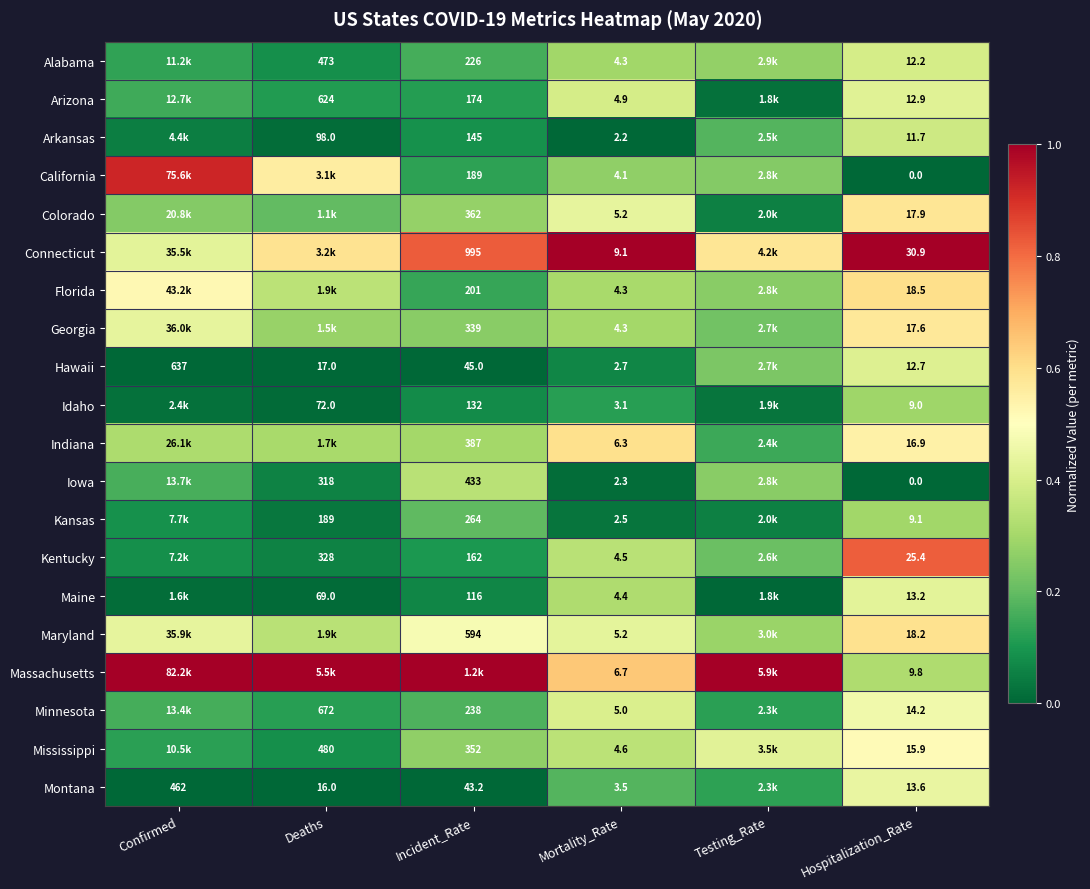

List the series in order of their peak value, highest first.

Connecticut, Massachusetts, California, Kentucky, Florida, Indiana, Maryland, Colorado, Georgia, Mississippi, Minnesota, Montana, Maine, Arizona, Hawaii, Alabama, Arkansas, Iowa, Kansas, Idaho